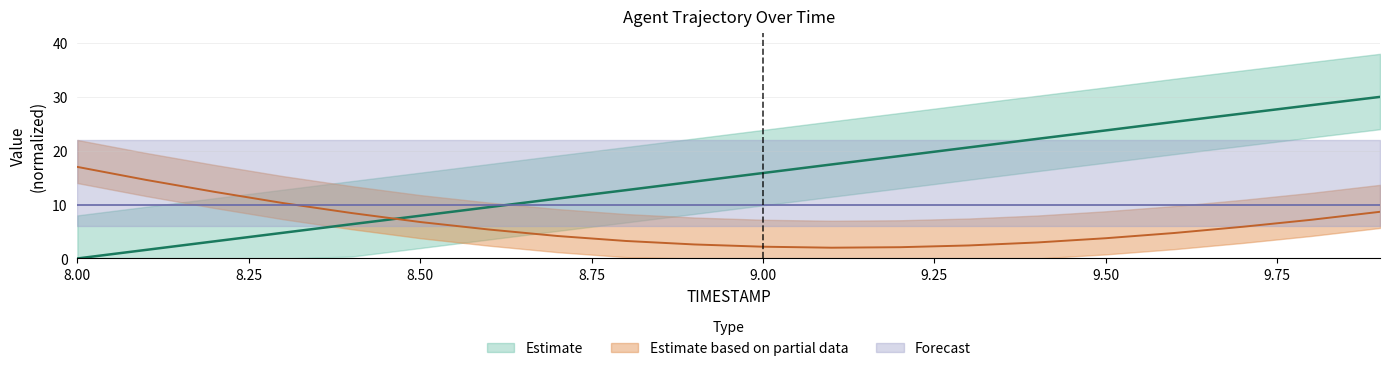

Reading left to right, list all the values displayed in this chart.

Y: 0.0	1.6	3.2	4.8	6.4	7.9	9.5	11.1	12.7	14.3	15.9	17.5	19.0	20.6	22.2	23.8	25.4	26.9	28.5	30.0
X: 17.0	14.6	12.4	10.3	8.4	6.8	5.4	4.2	3.2	2.6	2.2	2.0	2.1	2.4	3.0	3.8	4.7	5.9	7.2	8.7